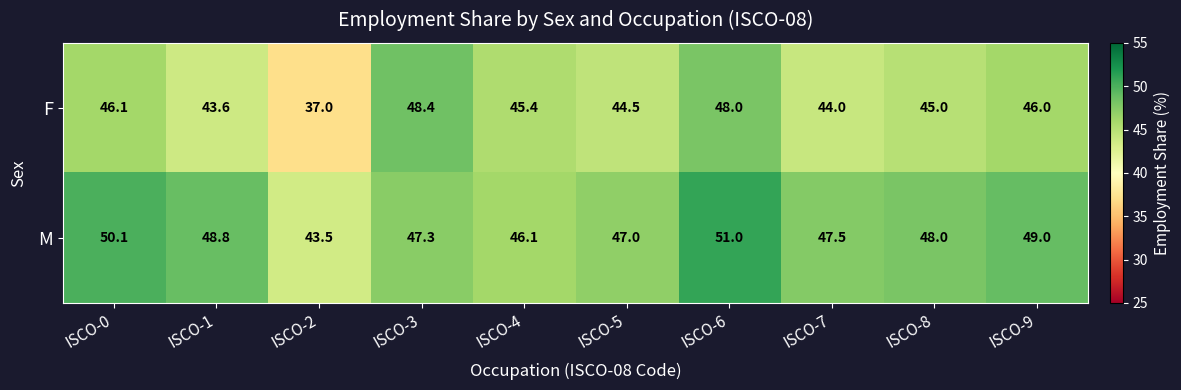

Read the F value at ISCO-2.

37.0